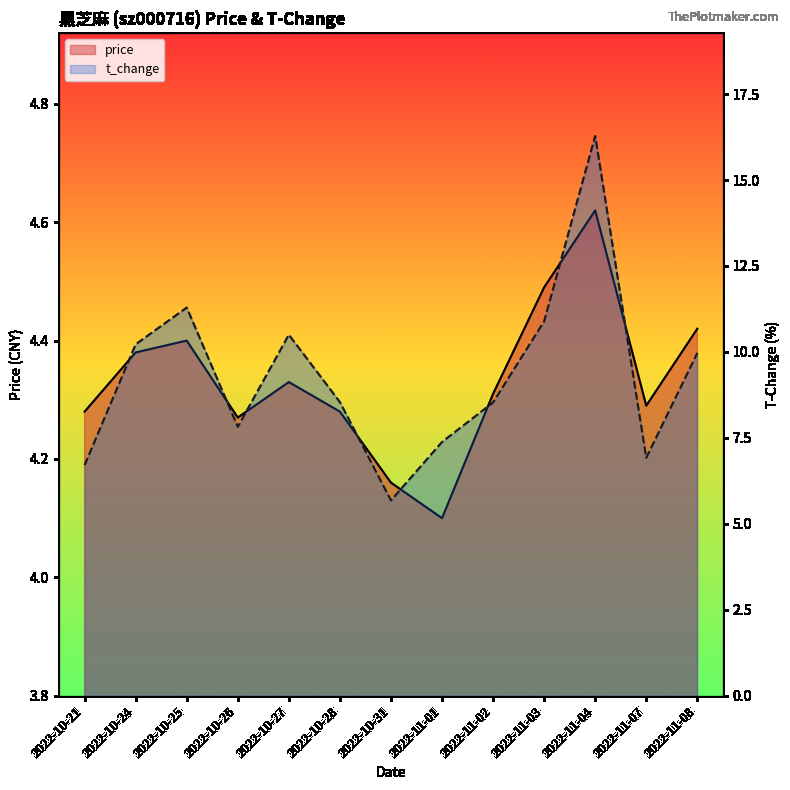

True or false: t_change and price intersect in this chart.

False